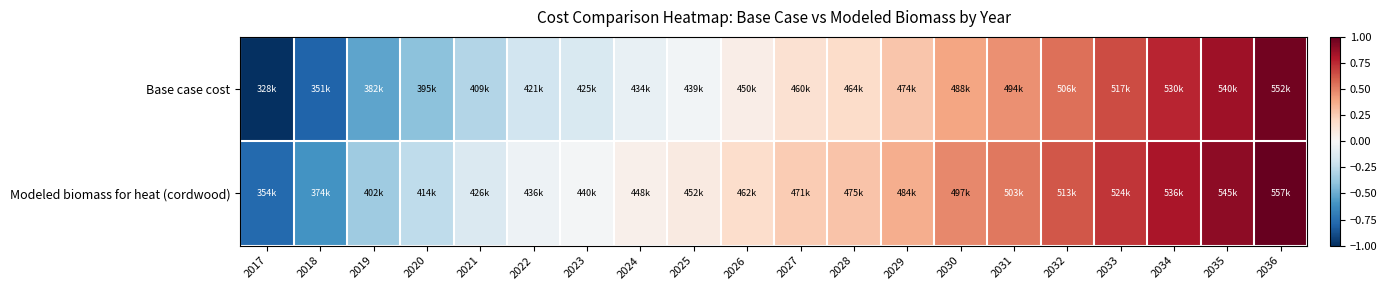

What is the total value across all series at 2031?

1.0